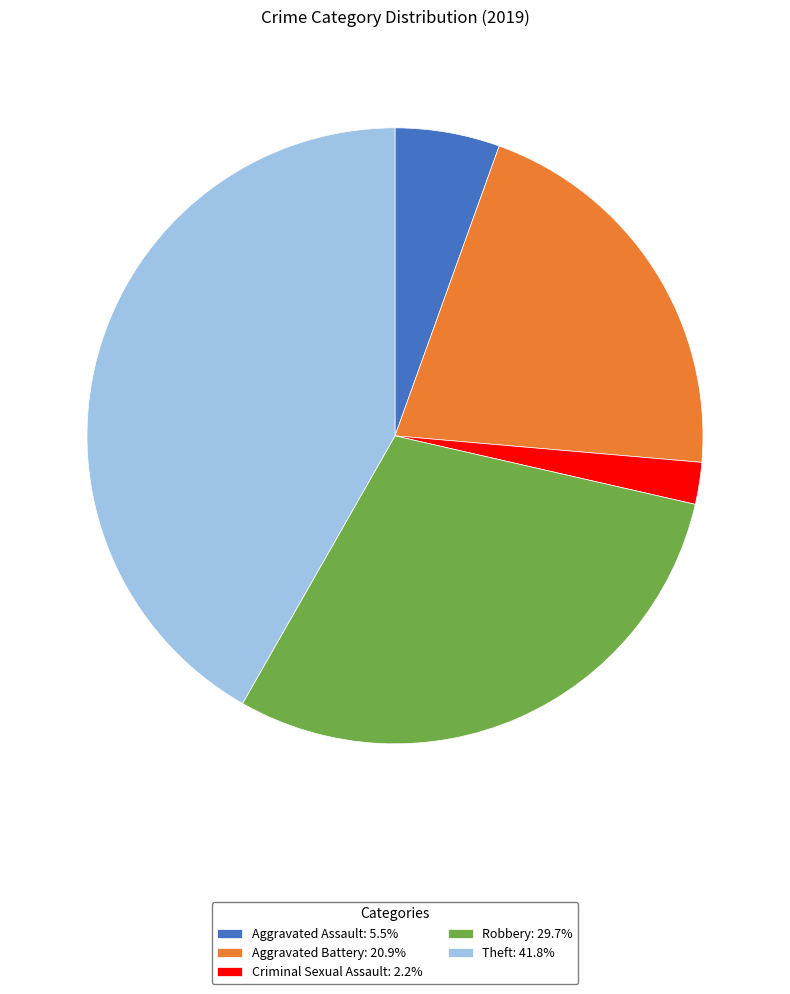

Approximately how many times larger is the value at Criminal Sexual Assault: 2.2% compared to Aggravated Assault: 5.5%?

0.4